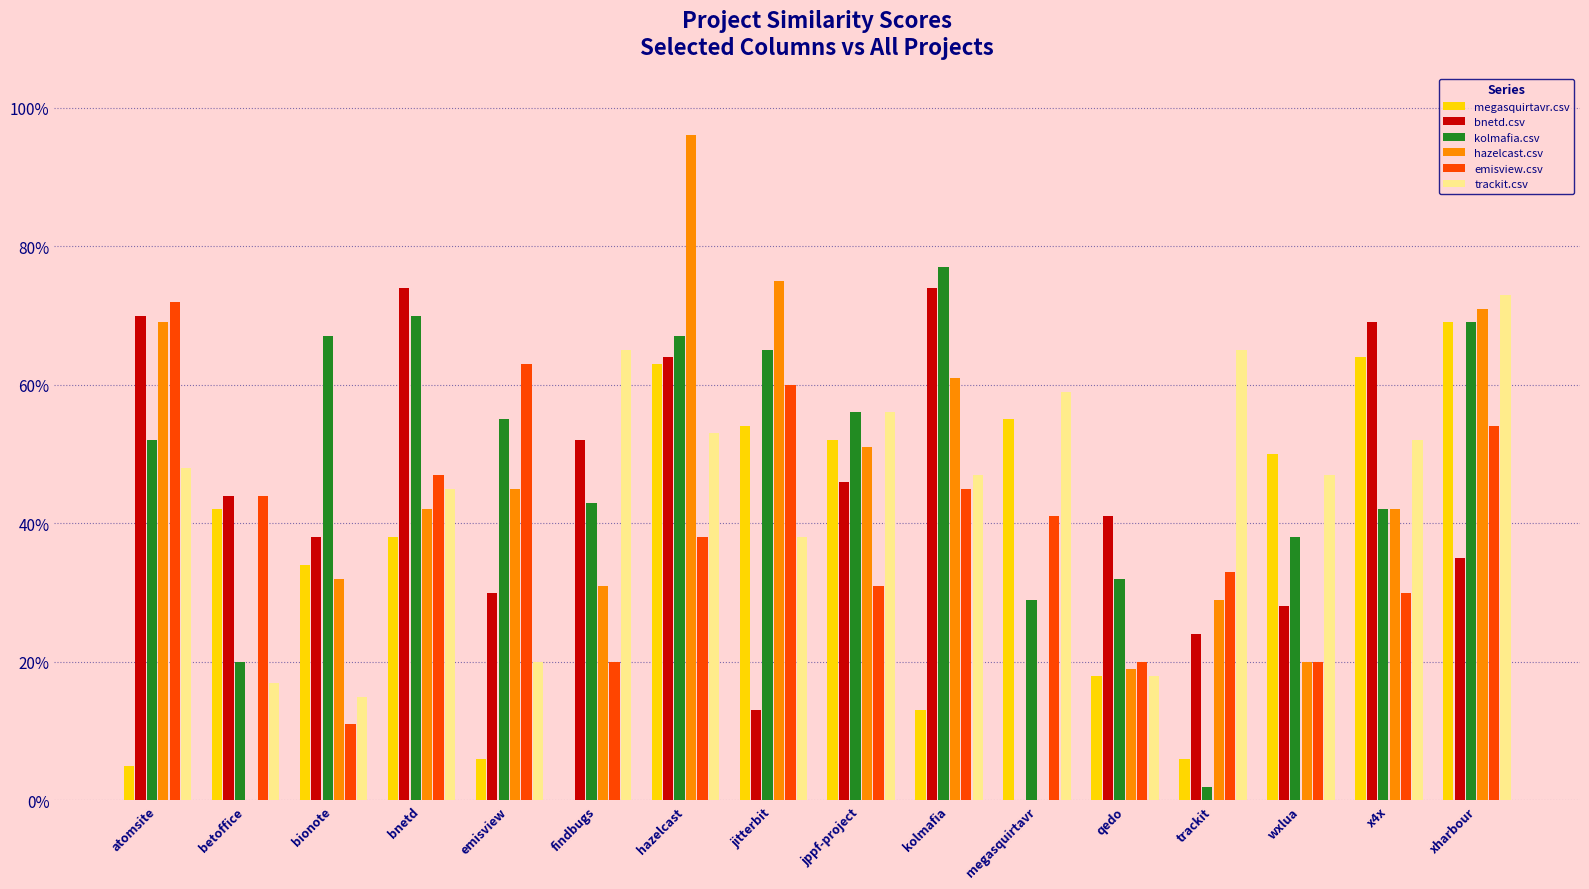

What are all the series names shown in the legend?

megasquirtavr.csv, bnetd.csv, kolmafia.csv, hazelcast.csv, emisview.csv, trackit.csv